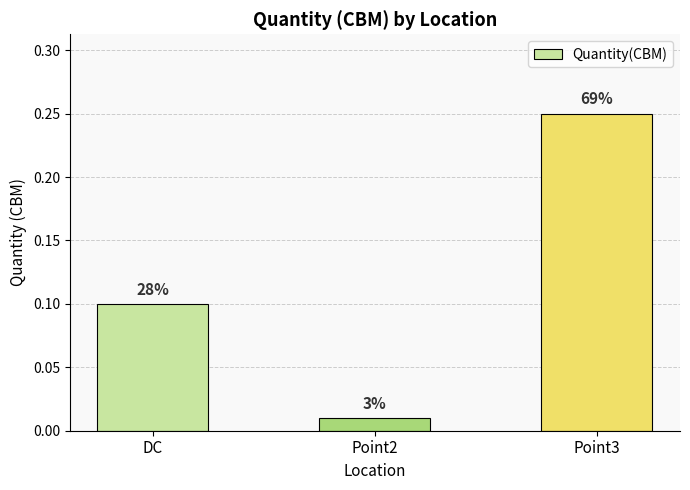

Does the chart contain any negative values?

No